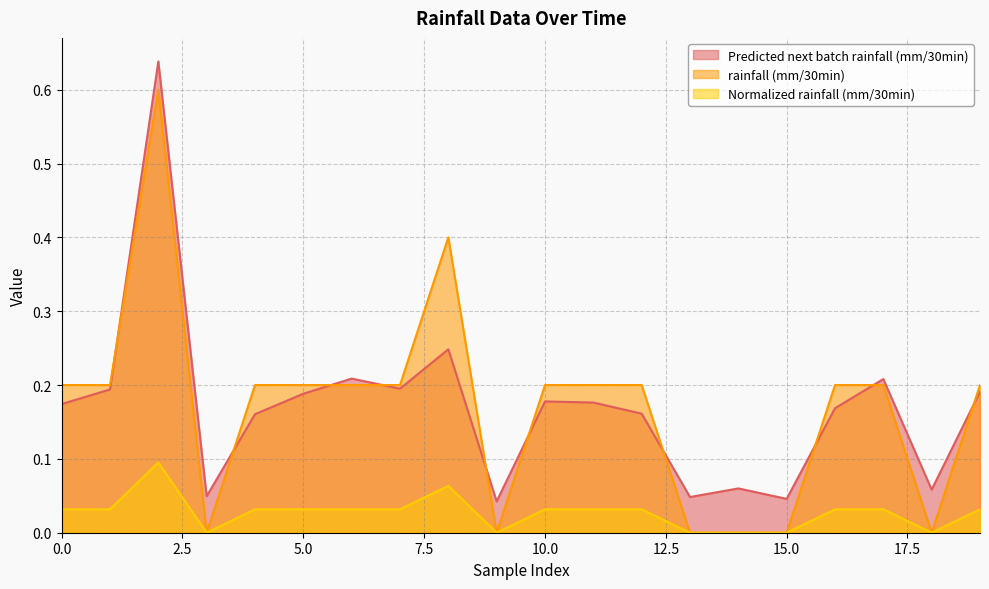

Between 4 and 18, which series saw the biggest shift?

rainfall (mm/30min)